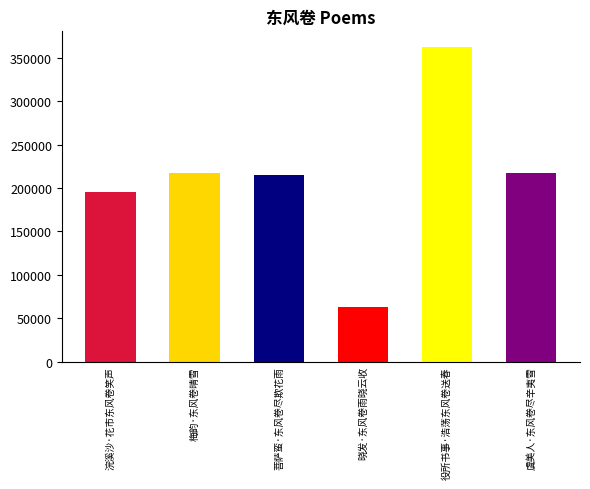

What is the average value?

211450